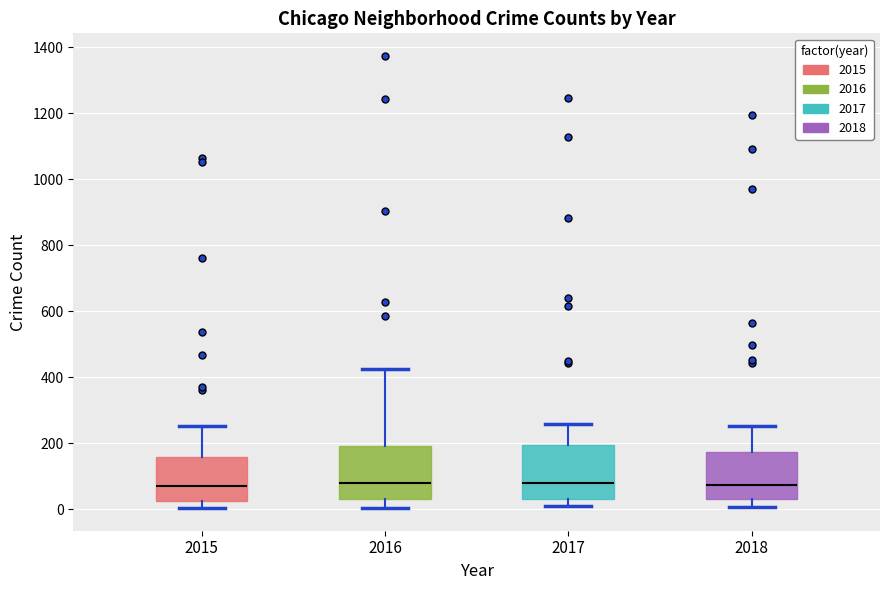

Reading left to right, read every box against the y-axis: the position of its median line, the range the box covers, and the ends of its whiskers. The values are not printed on the chart, so give them approximately, as read against the axis.

2015: median 60, box 20 to 160, whiskers 0 to 260
2016: median 80, box 40 to 200, whiskers 0 to 420
2017: median 80, box 40 to 200, whiskers 0 to 260
2018: median 80, box 40 to 180, whiskers 0 to 260